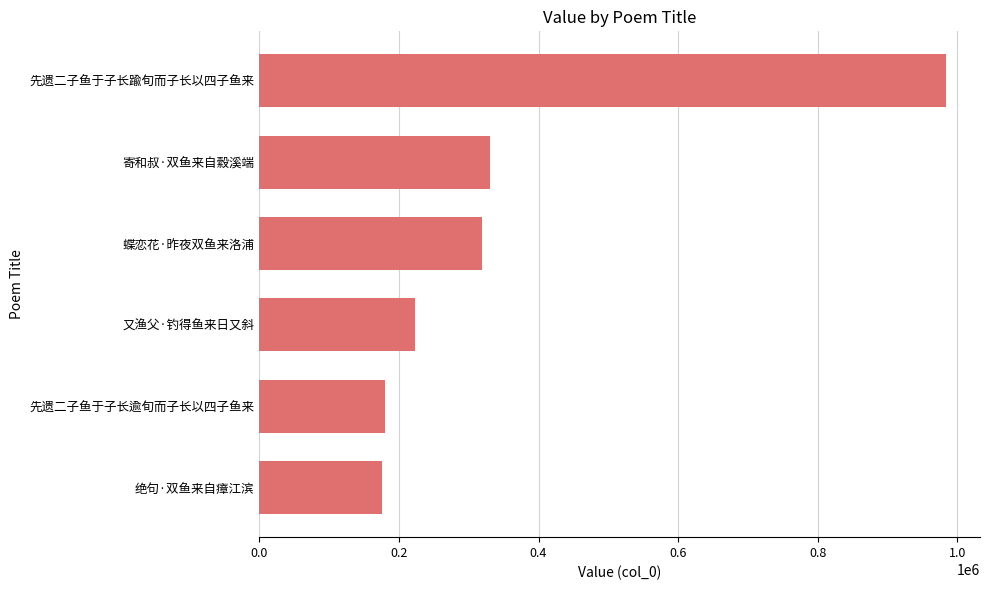

What is the sum of the values at 绝句·双鱼来自瘴江滨 and 寄和叔·双鱼来自縠溪端?

506505